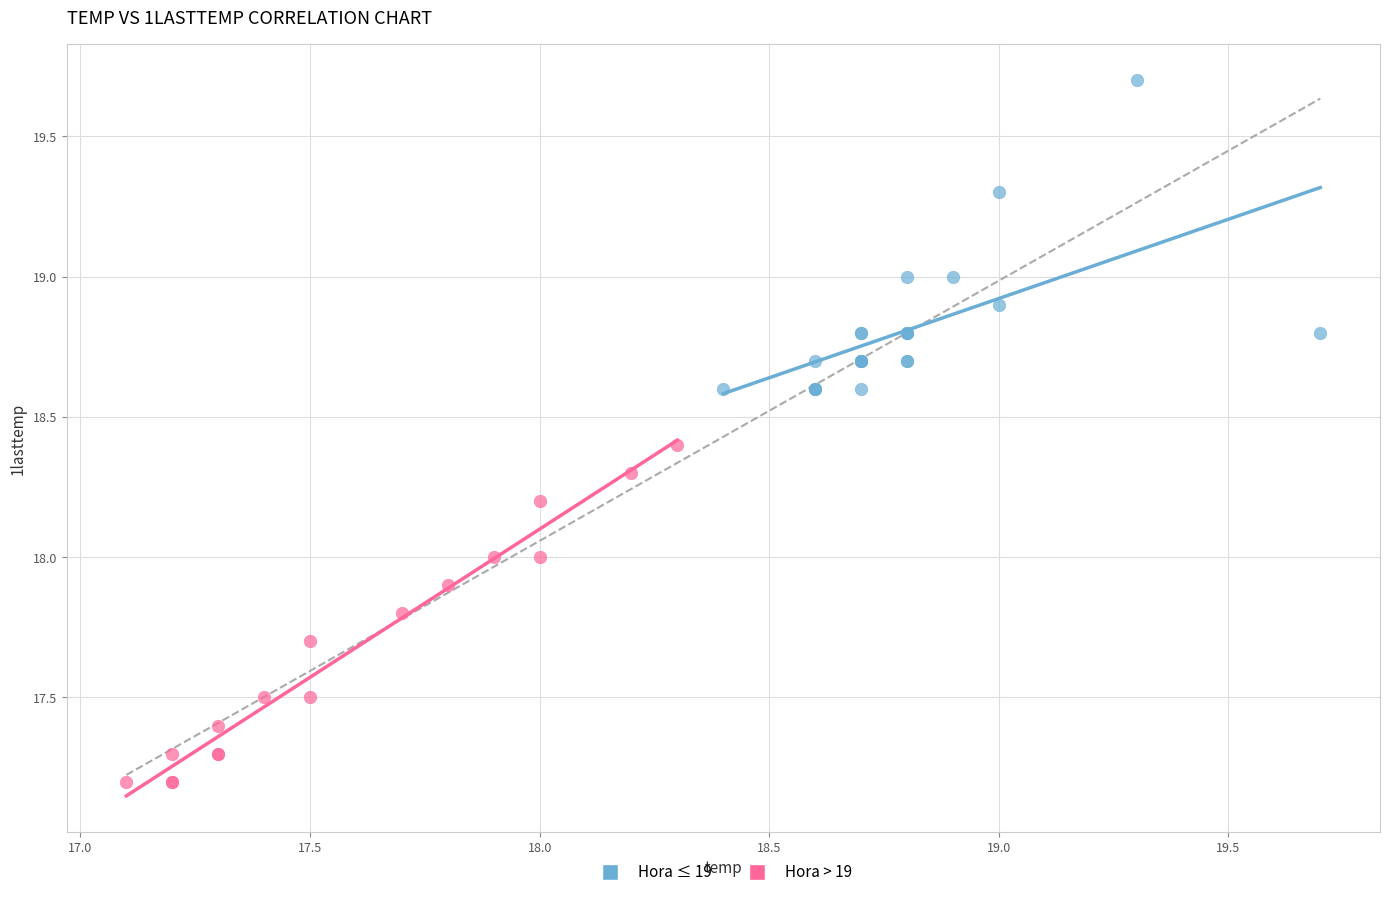

Which series reaches the maximum Y coordinate?

Hora ≤ 19